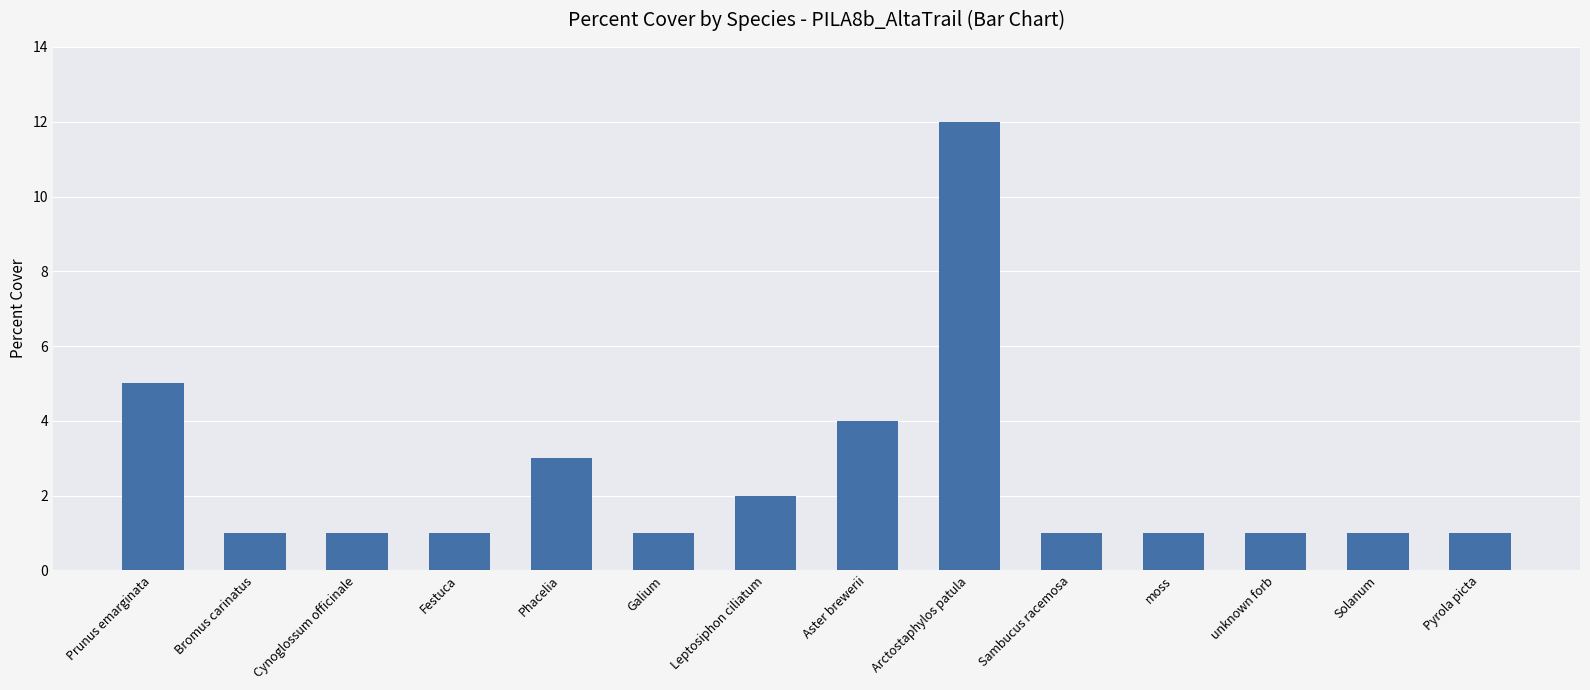

The value at Phacelia is 3. True or false?

True